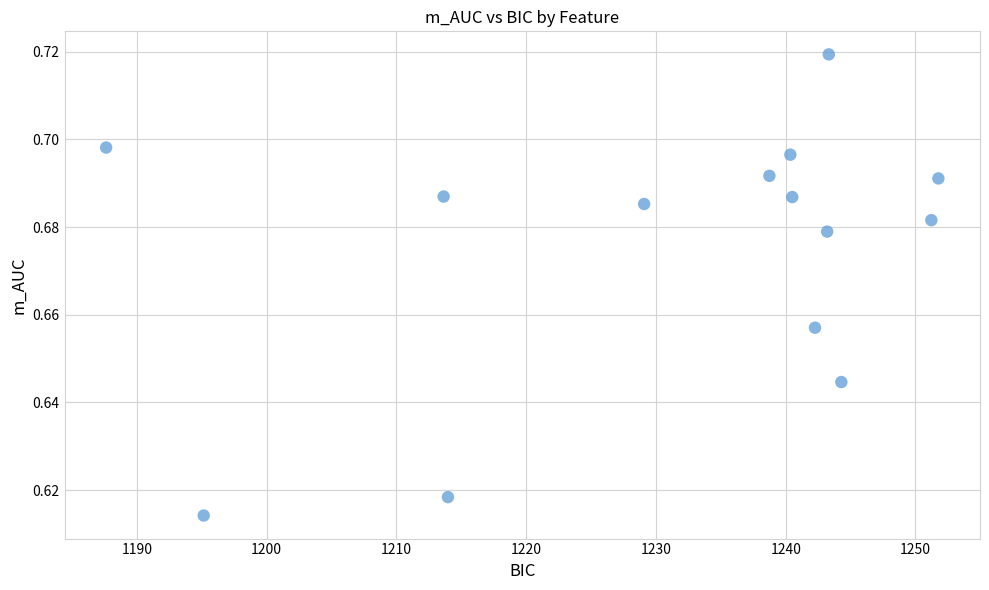

What is the range of X values (max minus min)?

64.1